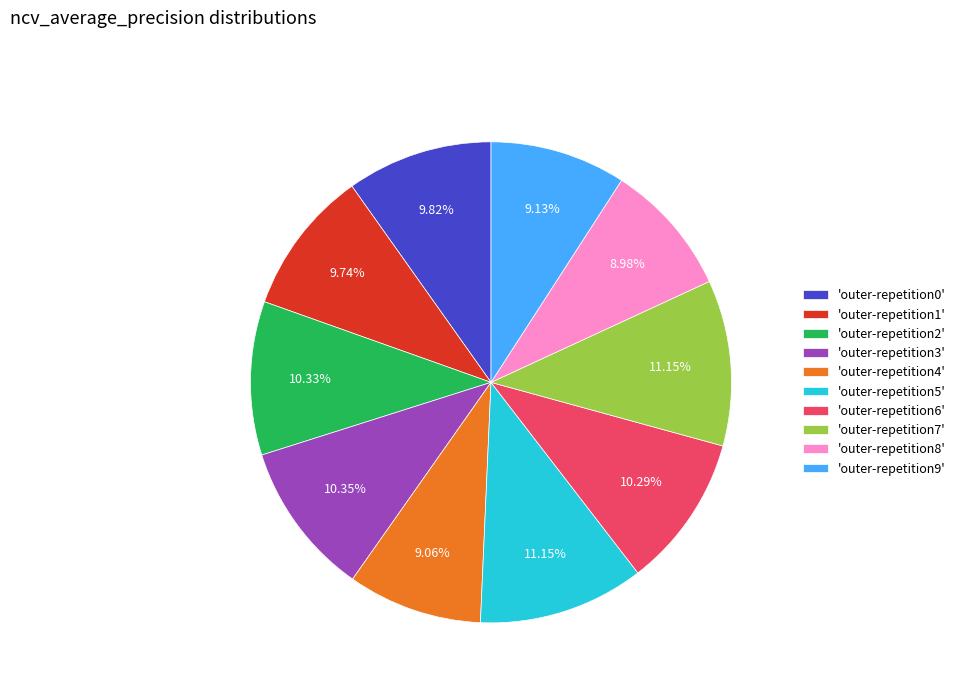

Does 'outer-repetition3' account for over 50% of the chart?

No